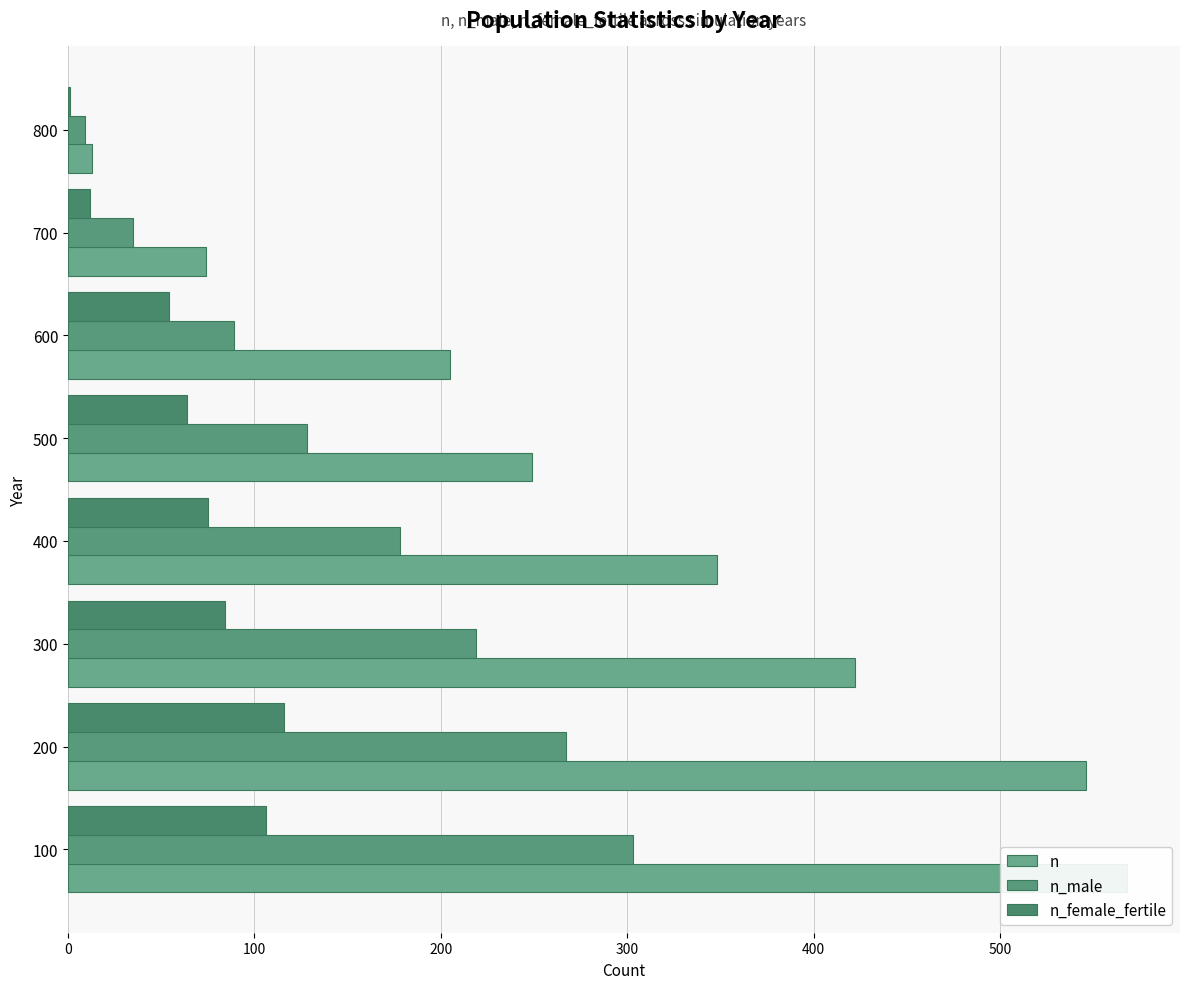

What is the lowest value of the n_female_fertile series?

1